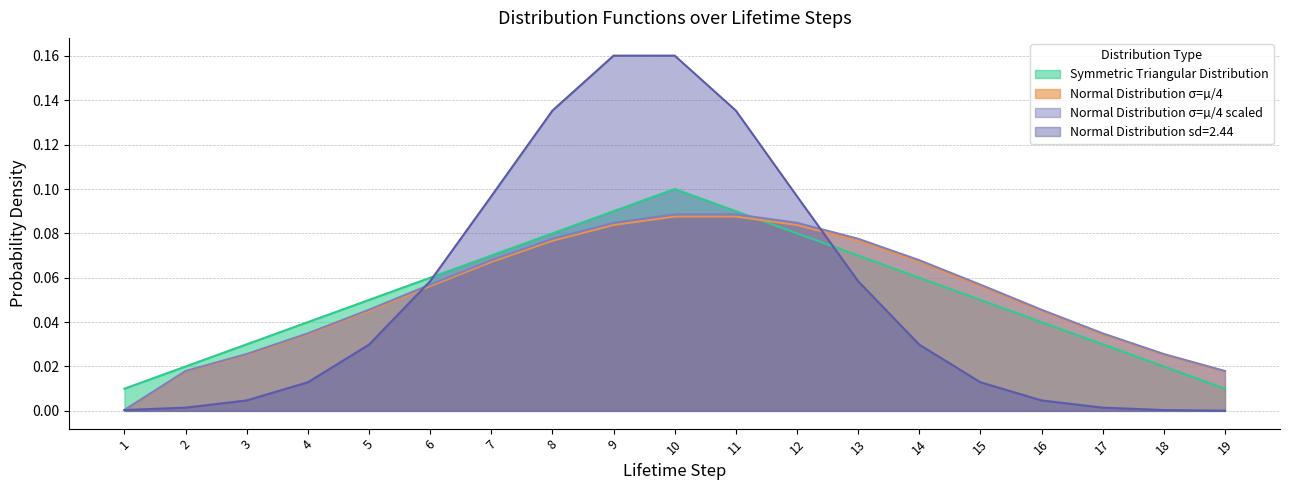

What is the value of the Normal Distribution σ=µ/4 point at the 15th from the left?

0.1